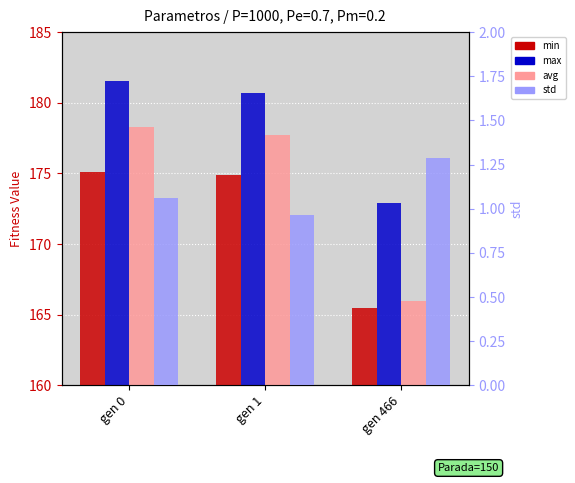

Is the value of min at gen 466 greater than the value of max at gen 1?

No